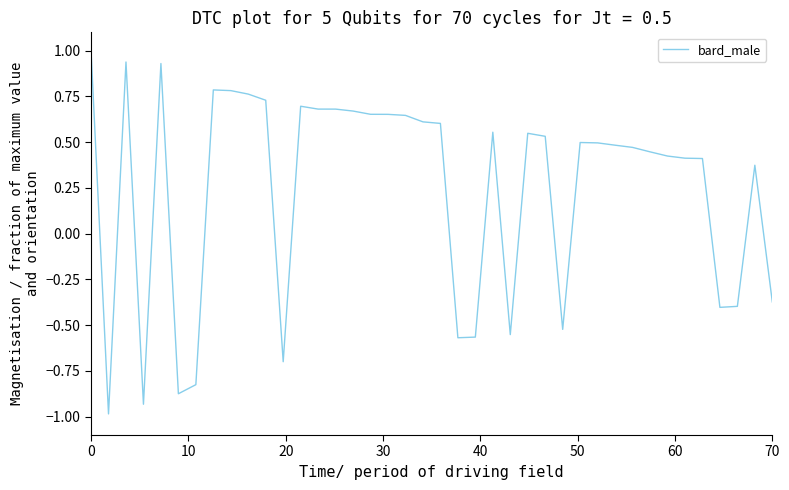

How many series are shown in this chart?

1